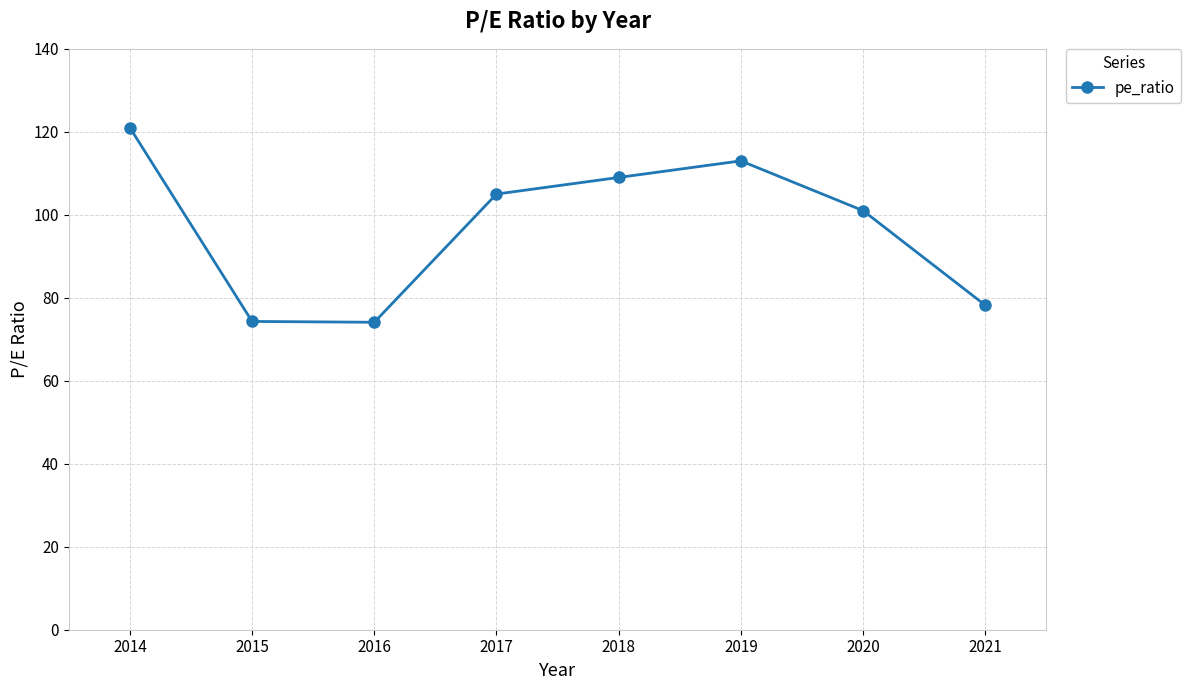

True or false: the data shows 81.8 at 2014.

False